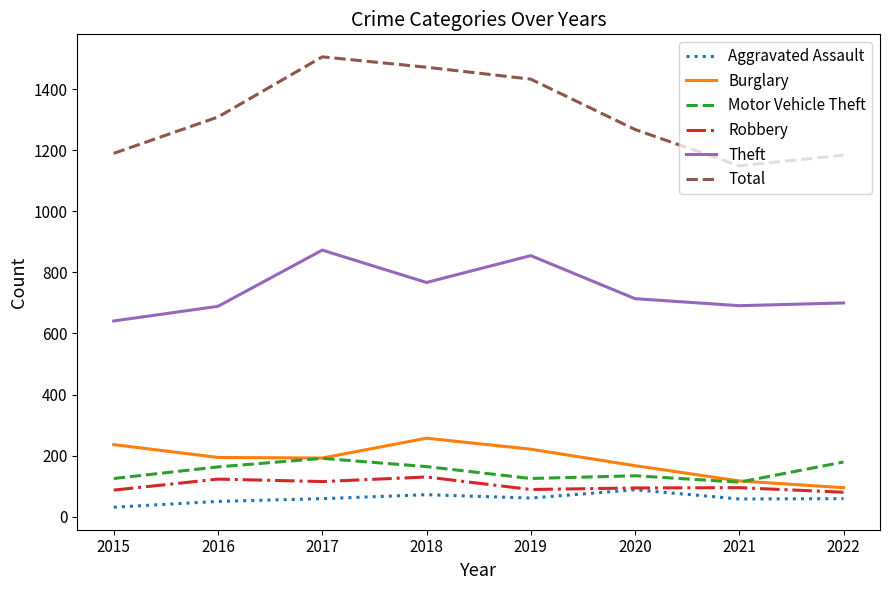

Is the value of Theft at 2017 greater than the value of Robbery at 2017?

Yes